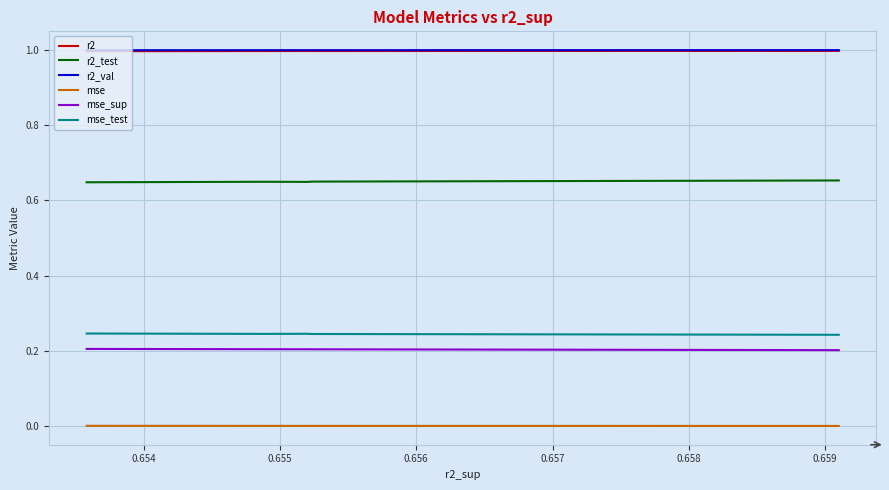

Rank the series by their maximum value, from lowest to highest.

mse, mse_sup, mse_test, r2_test, r2, r2_val